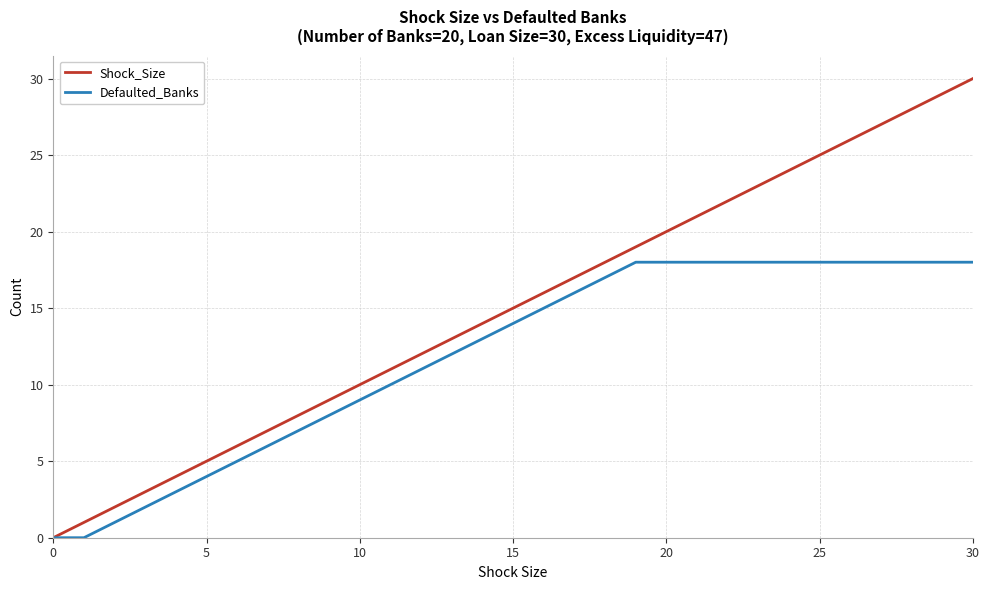

Reading left to right, list all the values displayed in this chart.

Shock_Size: 0	1	2	3	4	5	6	7	8	9	10	11	12	13	14	15	16	17	18	19	20	21	22	23	24	25	26	27	28	29	30
Defaulted_Banks: 0	0	1	2	3	4	5	6	7	8	9	10	11	12	13	14	15	16	17	18	18	18	18	18	18	18	18	18	18	18	18